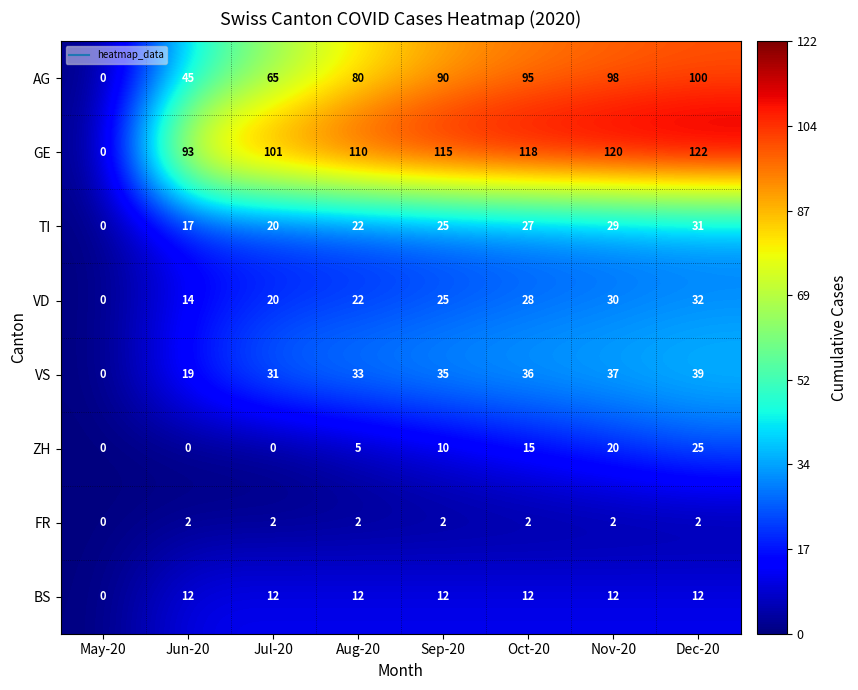

The FR series shows 2 at Dec-20. True or false?

True